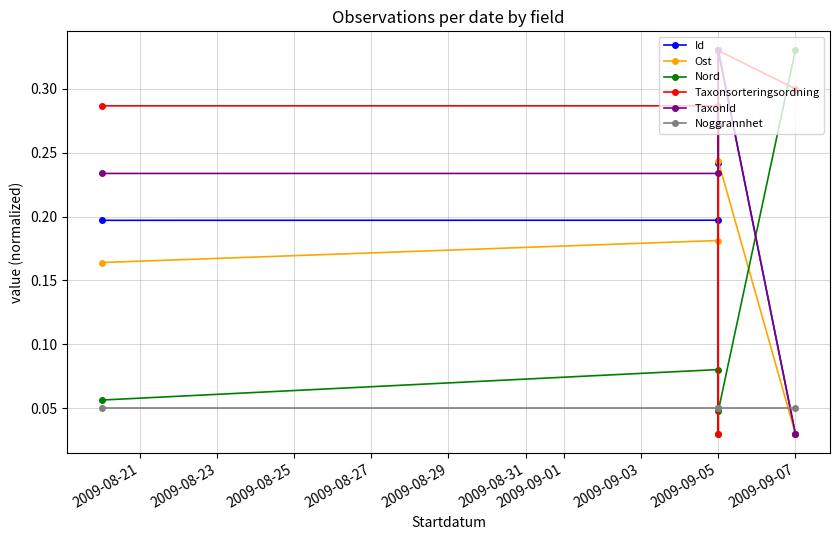

What is the difference between the highest and lowest values at 2009-09-05?

0.2